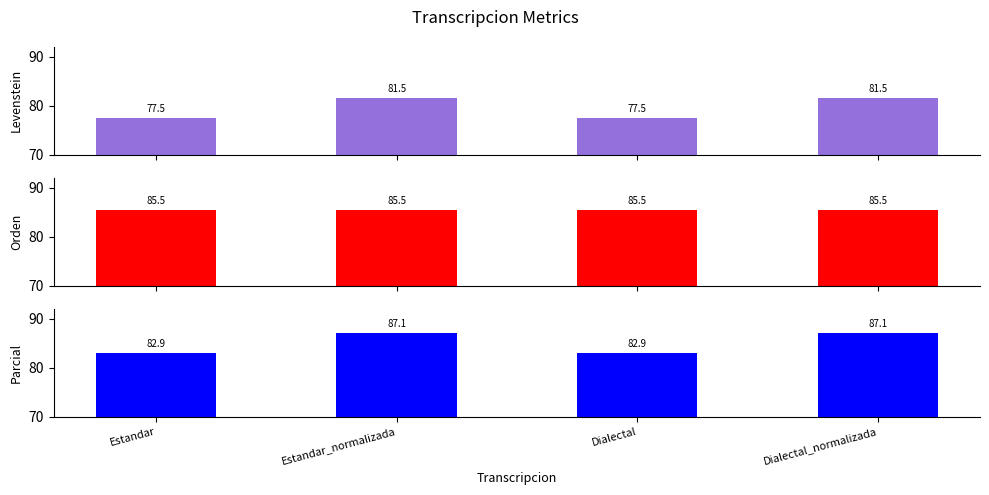

What is the minimum value shown in the chart?

77.5